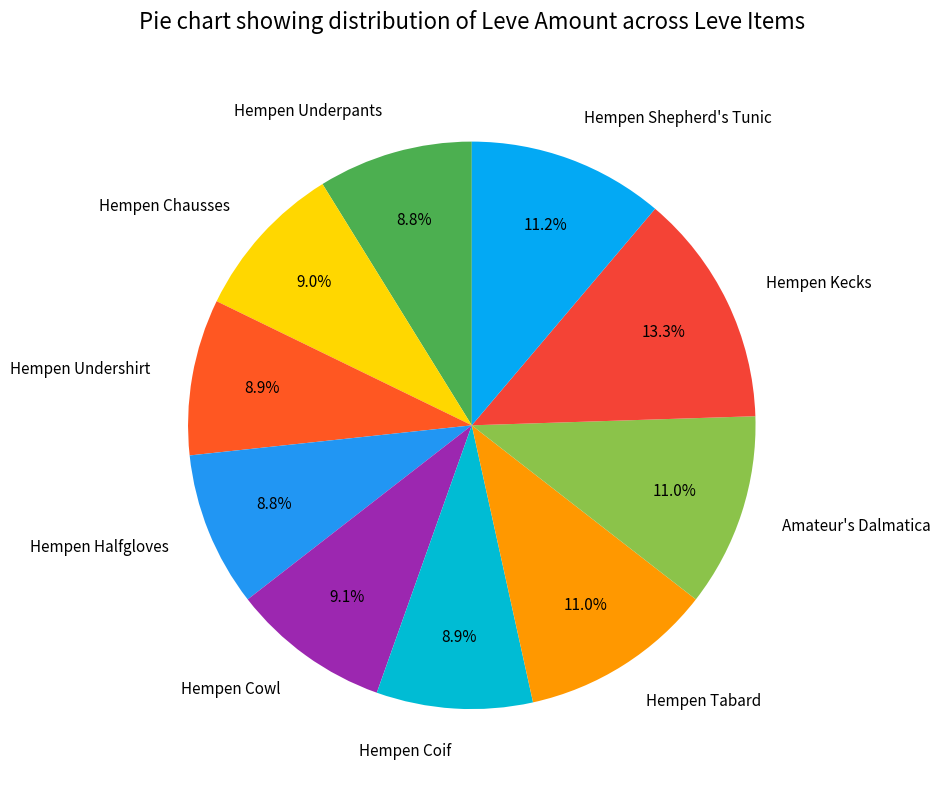

To the nearest percent, what percentage of the pie is Hempen Halfgloves?

9%